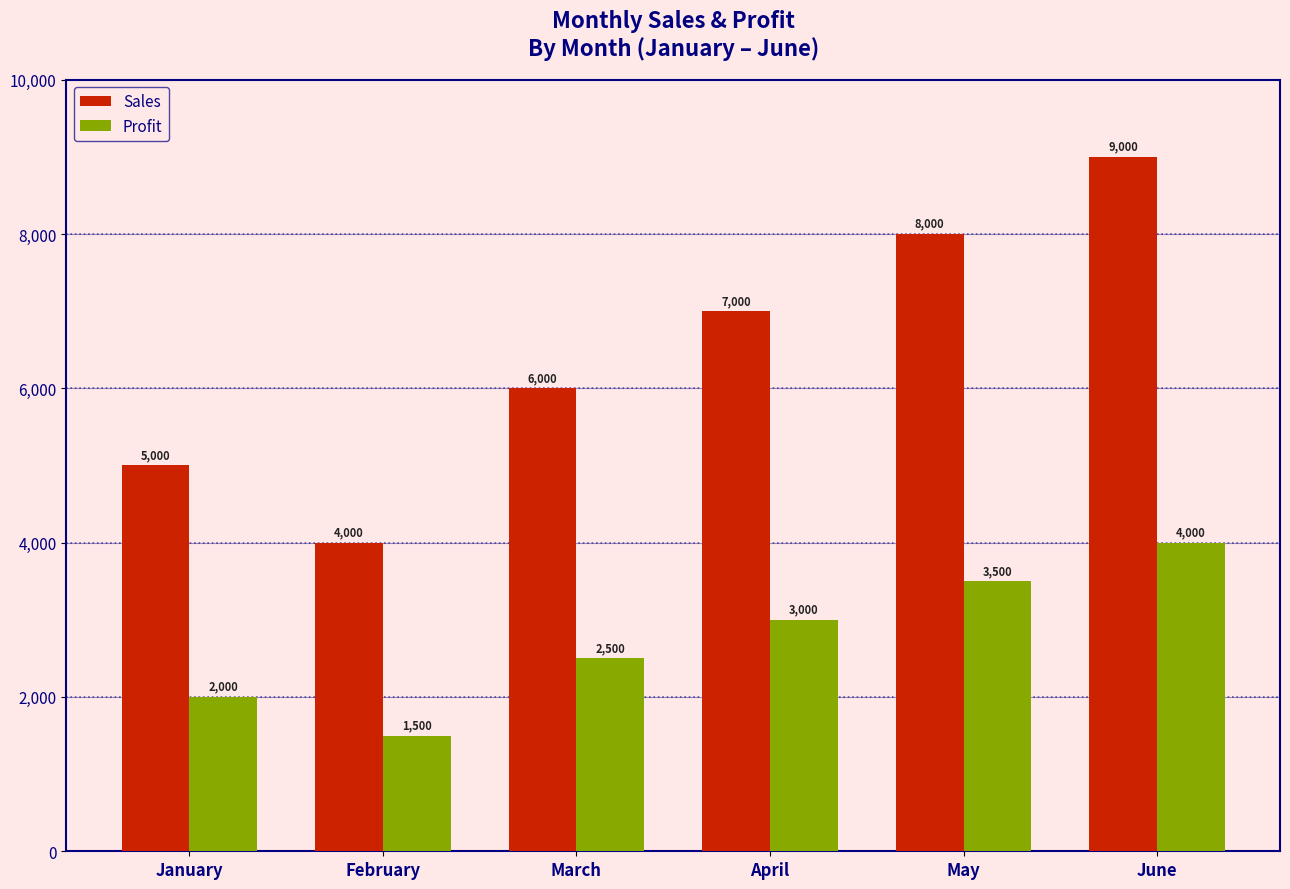

How many groups of bars are there?

6